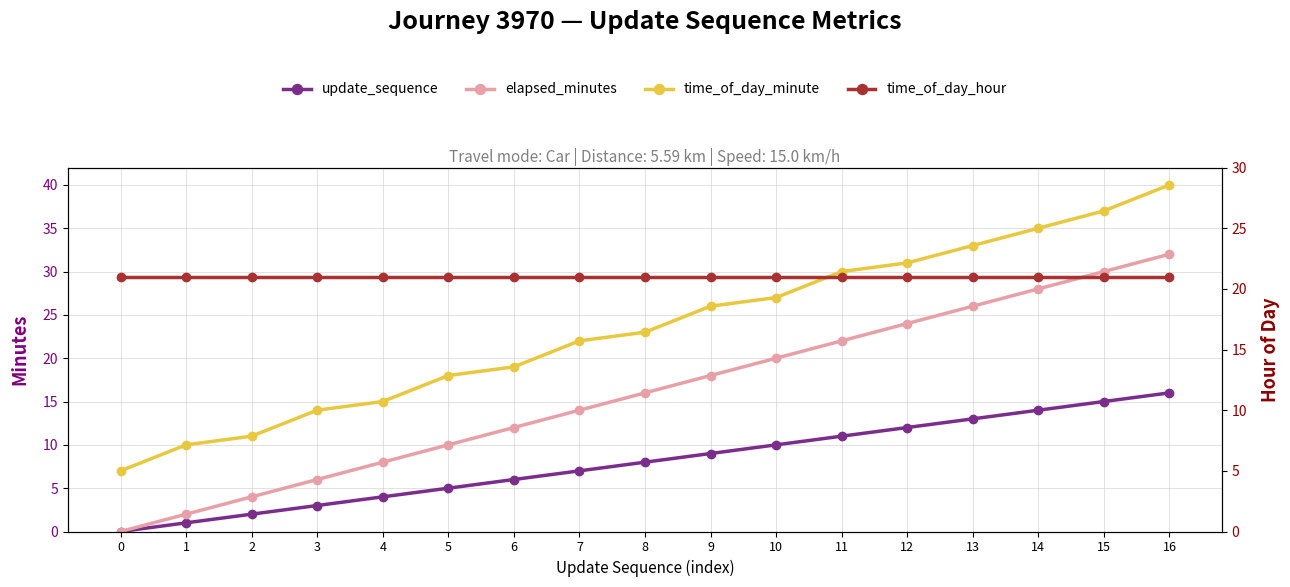

Reading left to right, what are all the values shown in this chart?

update_sequence: 0	1	2	3	4	5	6	7	8	9	10	11	12	13	14	15	16
elapsed_minutes: 0	2	4	6	8	10	12	14	16	18	20	22	24	26	28	30	32
time_of_day_minute: 7	10	11	14	15	18	19	22	23	26	27	30	31	33	35	37	40
time_of_day_hour: 21	21	21	21	21	21	21	21	21	21	21	21	21	21	21	21	21